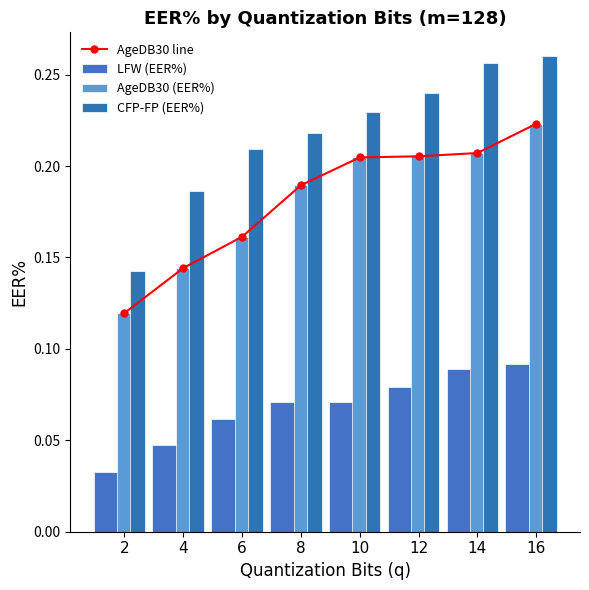

How many AgeDB30 (EER%) values are between 0 and 1?

8